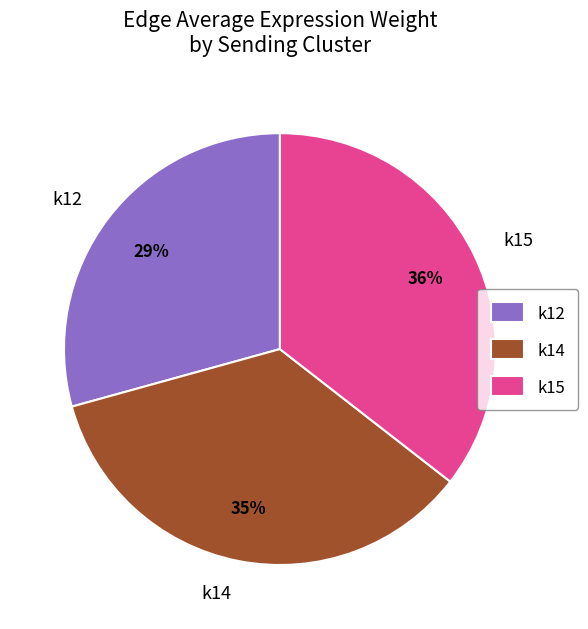

To the nearest percent, what is the combined percentage of k12 and k14?

64%